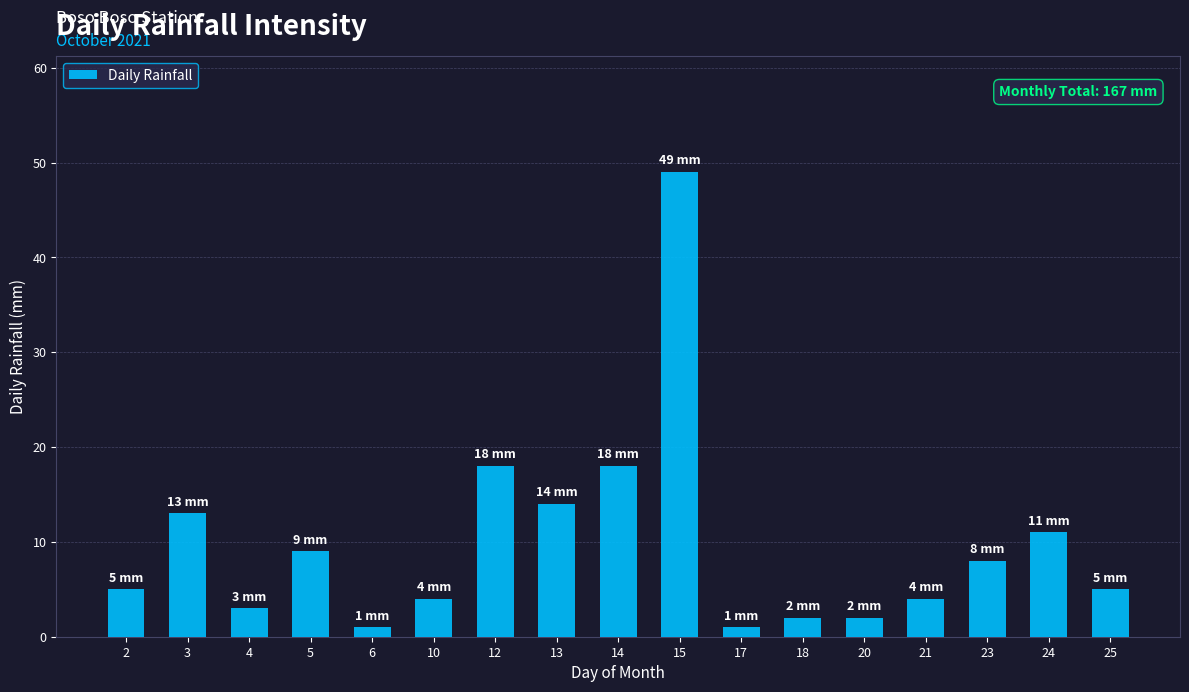

What is the maximum value shown in the chart?

49